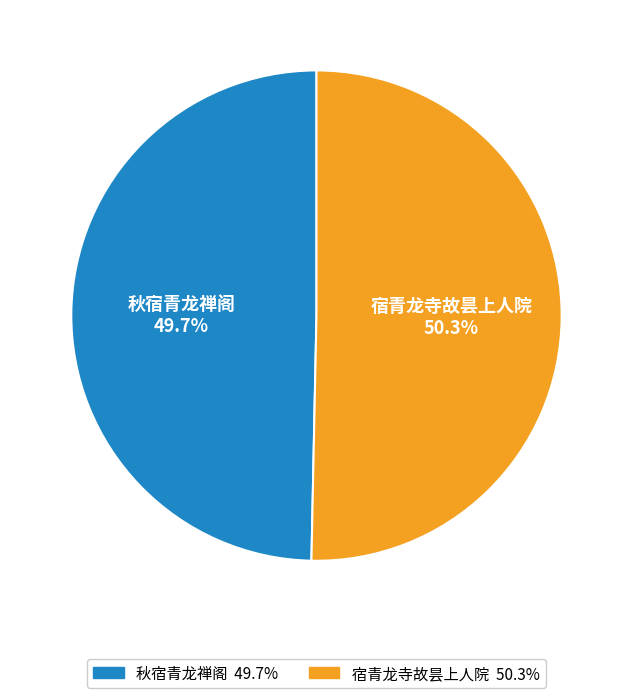

To the nearest percent, what is the difference between the largest and smallest slice percentages?

1%